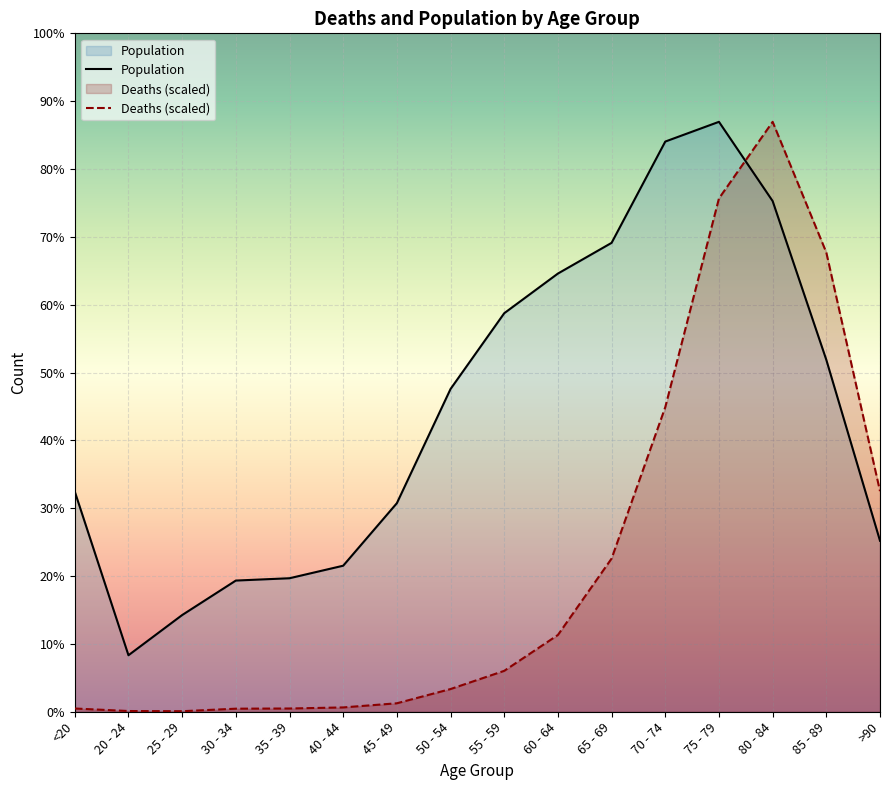

What is the label of the 12th point from the right?

35 - 39